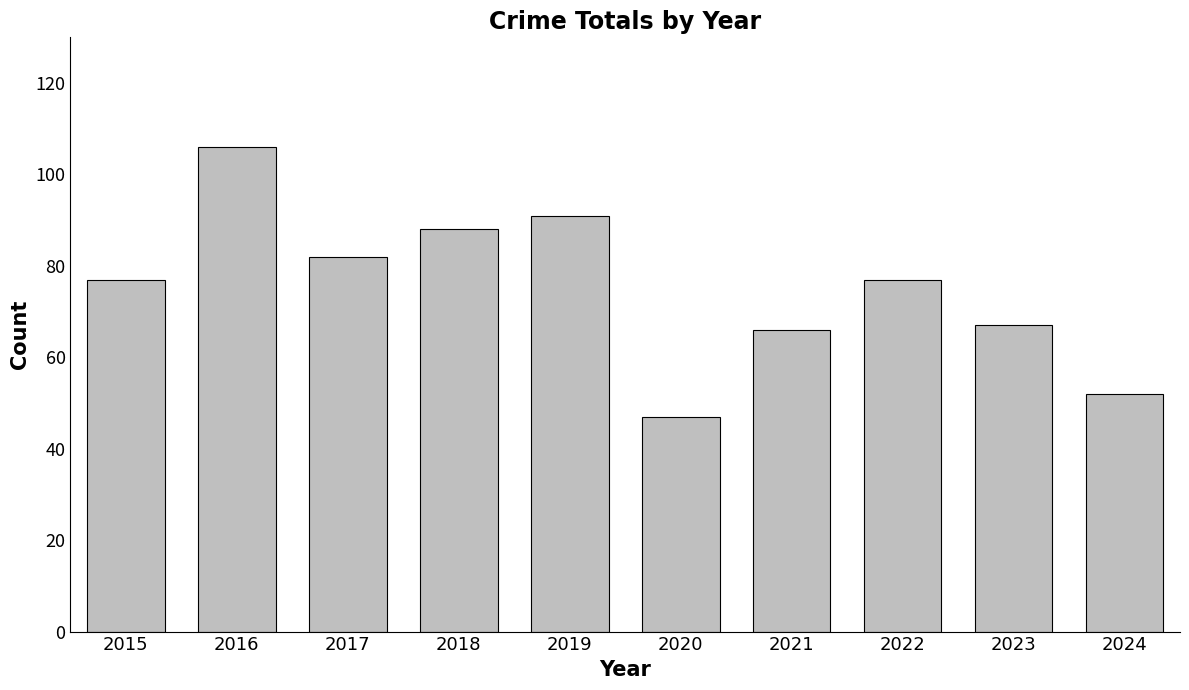

True or false: the data shows 145 at 2019.

False